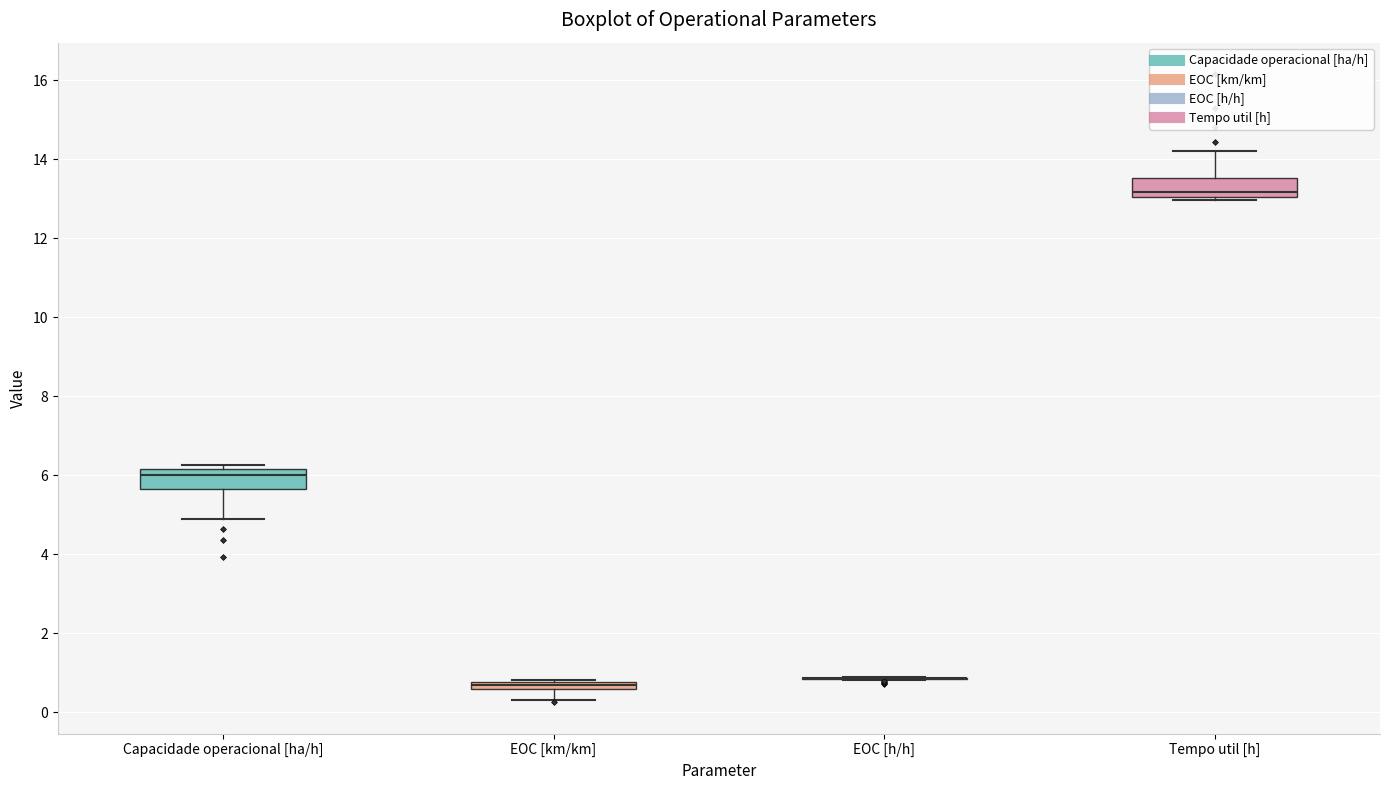

Where does the lower whisker of the box for EOC [km/km] end on the y-axis? The values are not printed on the chart, so give them approximately, as read against the axis.

0.4